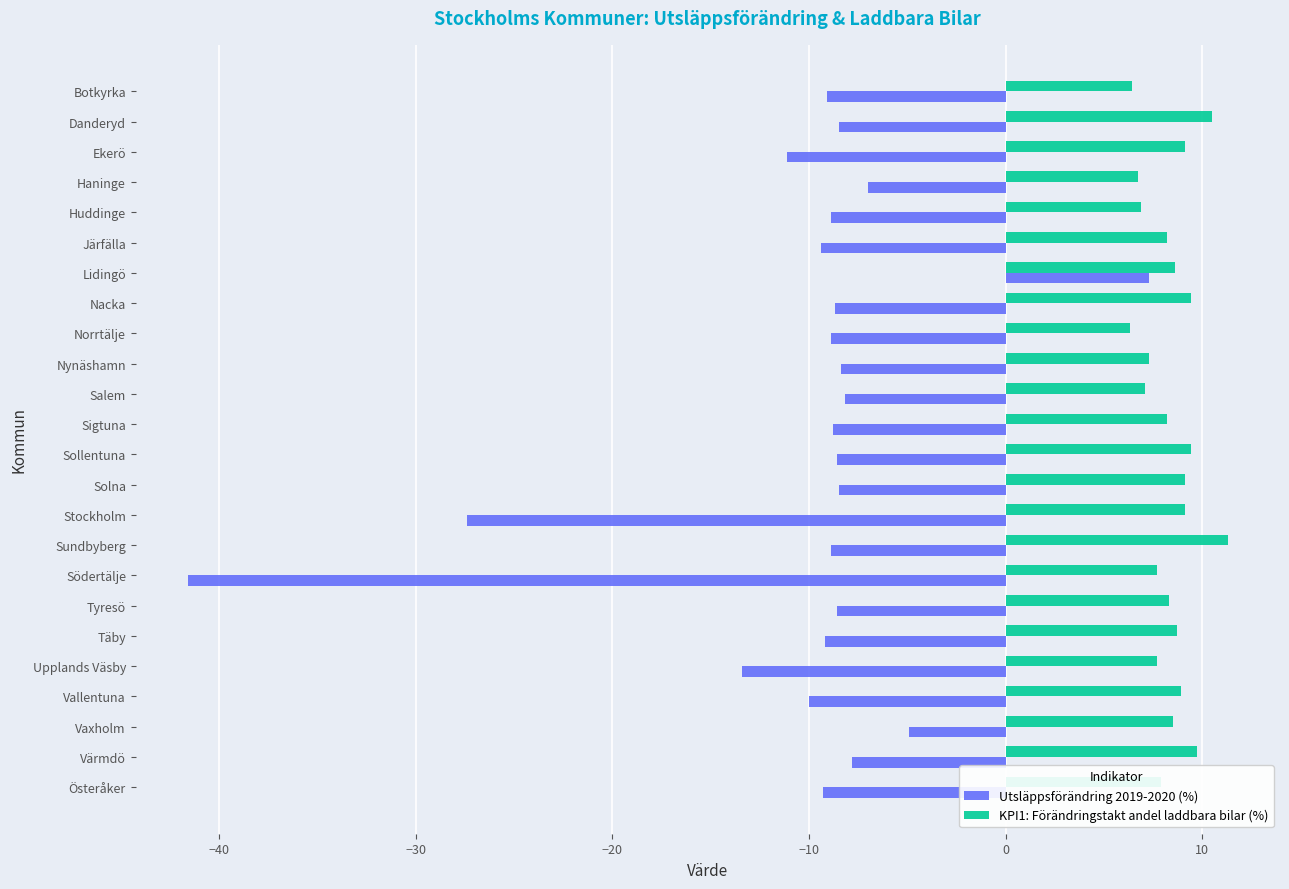

What is the sum of all KPI1: Förändringstakt andel laddbara bilar (%) values?

201.0